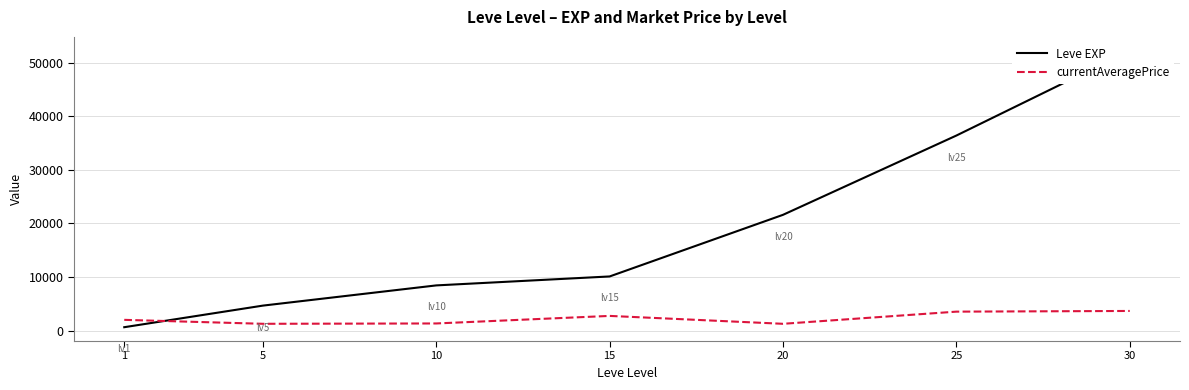

How many data points in currentAveragePrice are less than 2002?

3